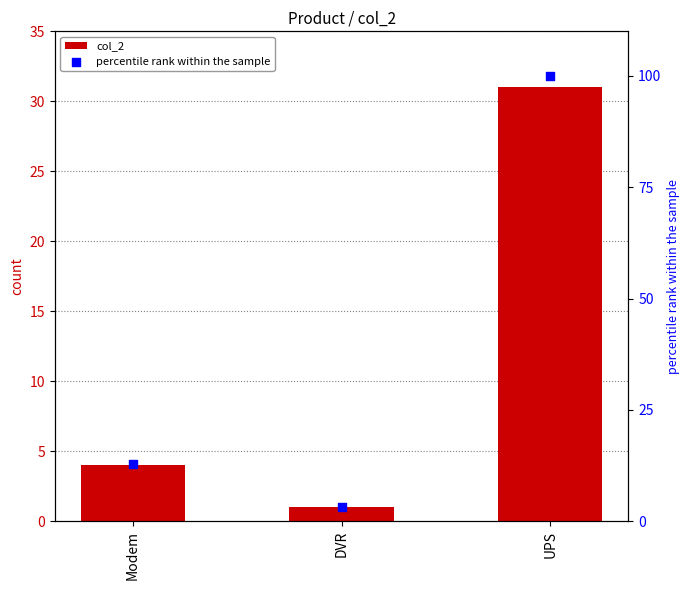

Which series has the widest spread of Y values?

percentile rank within the sample